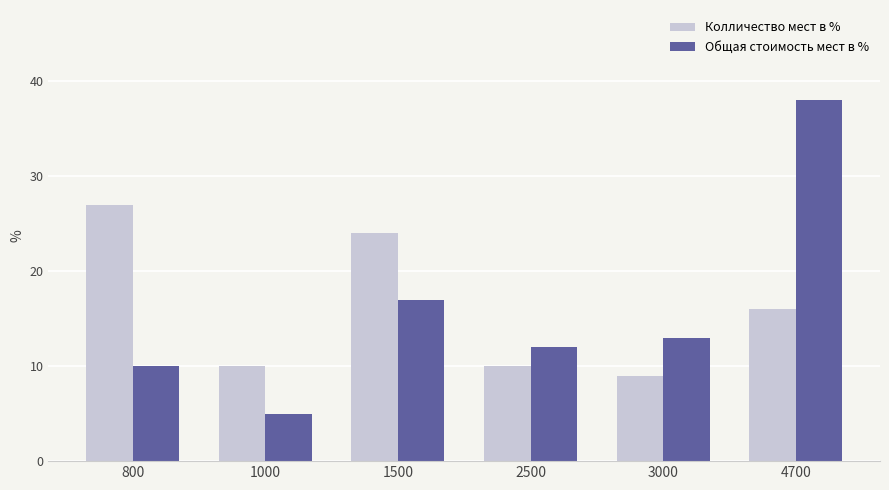

The value of Общая стоимость мест в % at 1500 is 17. True or false?

True